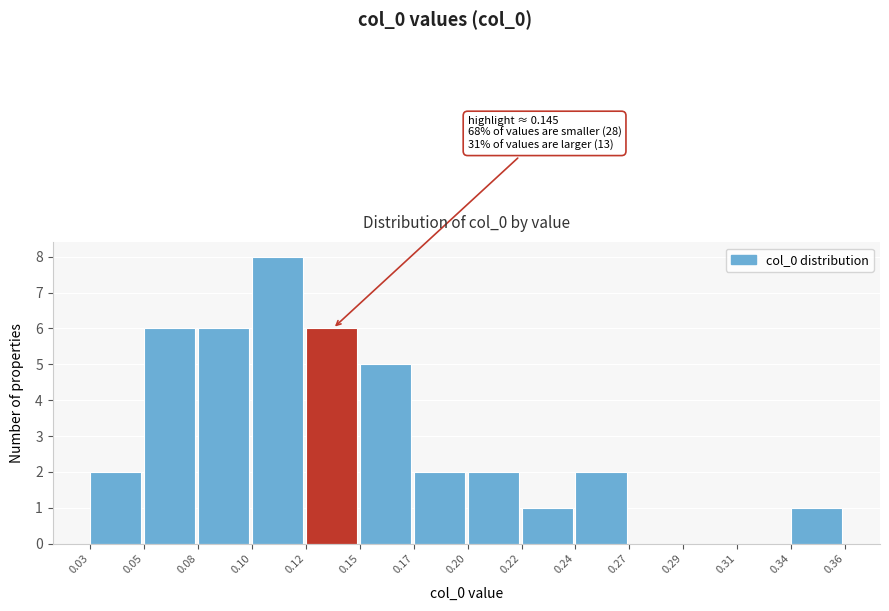

Reading right to left, what are all the values shown in this chart?

0.34=1	0.31=0	0.29=0	0.27=0	0.24=2	0.22=1	0.20=2	0.17=2	0.15=5	0.12=6	0.10=8	0.08=6	0.05=6	0.03=2